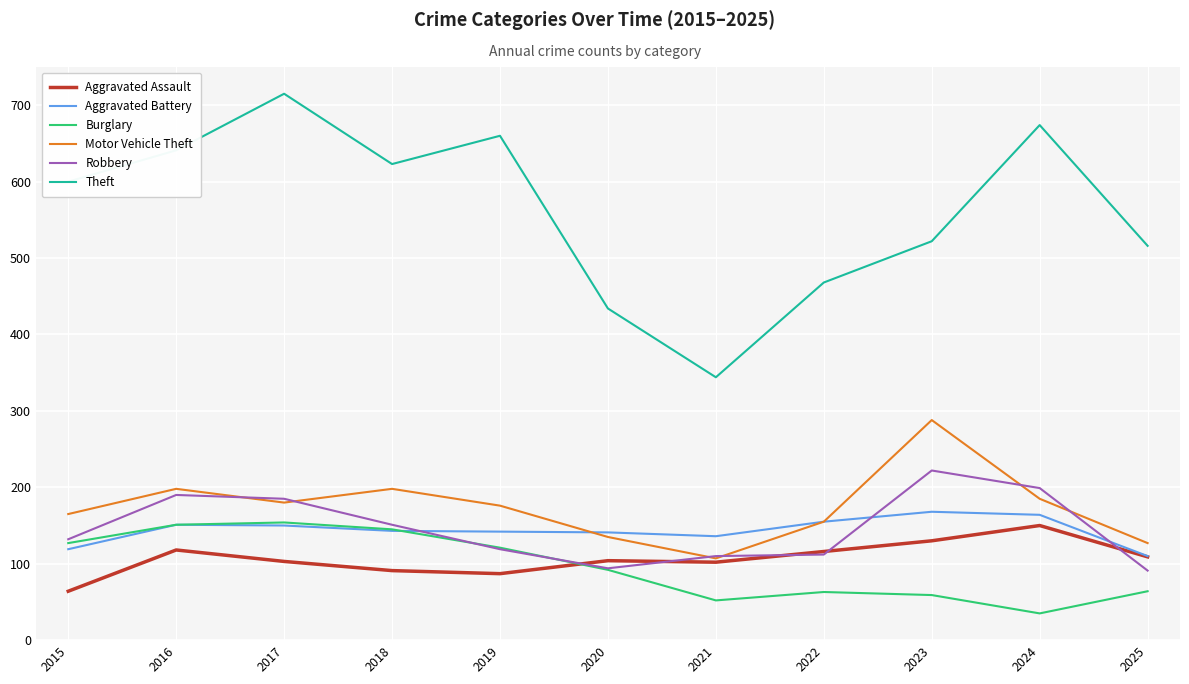

Where is the first local minimum for Motor Vehicle Theft?

2017